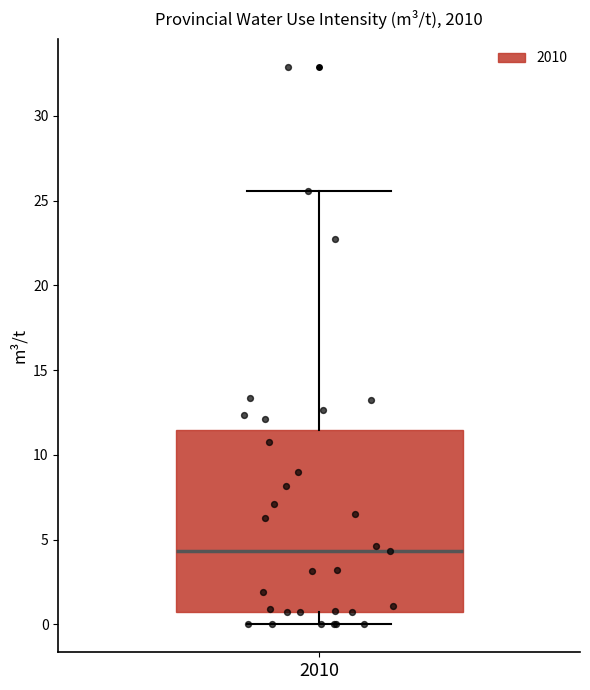

Transcribe this box plot: give where the median line is, the range the box spans, and where the two whiskers end, as read against the y-axis. The values are not printed on the chart, so give them approximately, as read against the axis.

median 4.5, box 0.5 to 11.5, whiskers 0.0 to 25.5